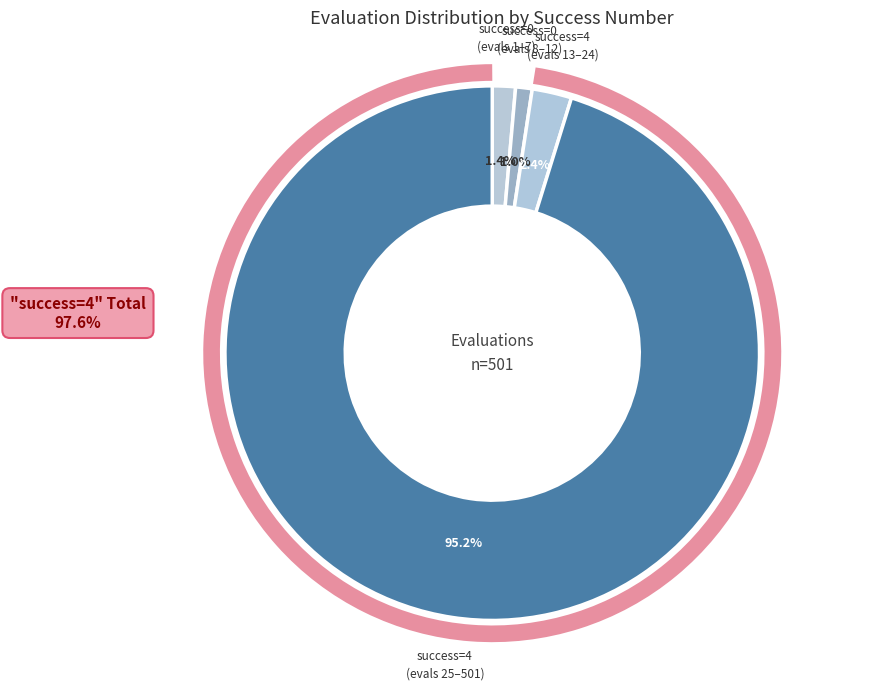

Which category has the smallest portion of the pie?

success num = 0 (evals 8-12)